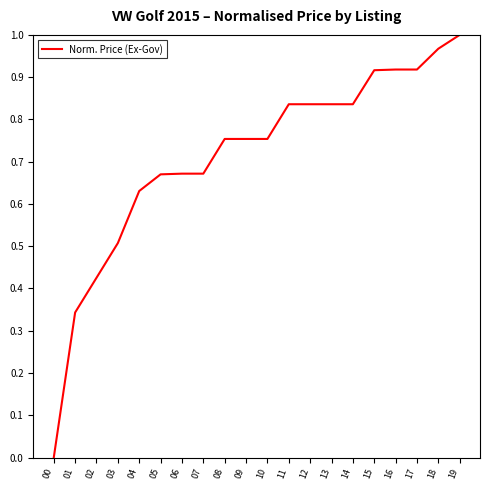

Does the chart display data point markers on the line(s)?

No